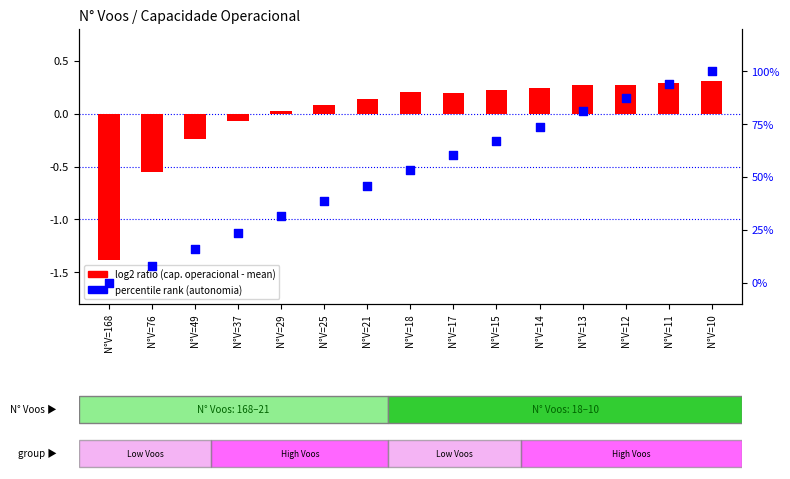

Which series contains the highest Y value?

percentile rank within the sample